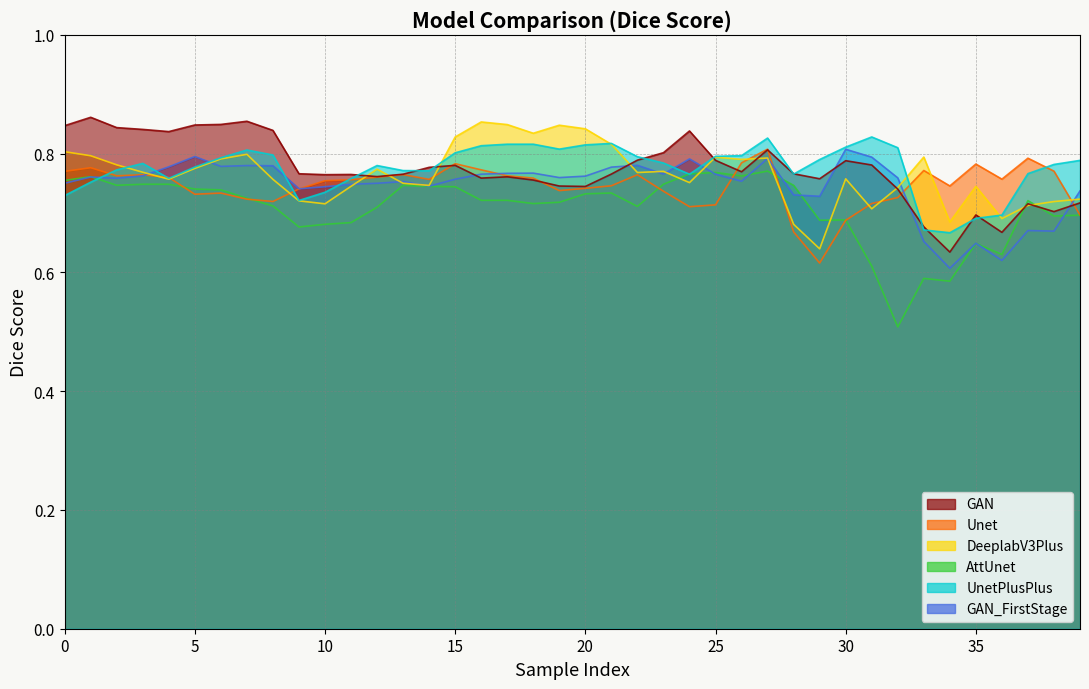

What is the value of the UnetPlusPlus point at the 26th from the left?

0.8